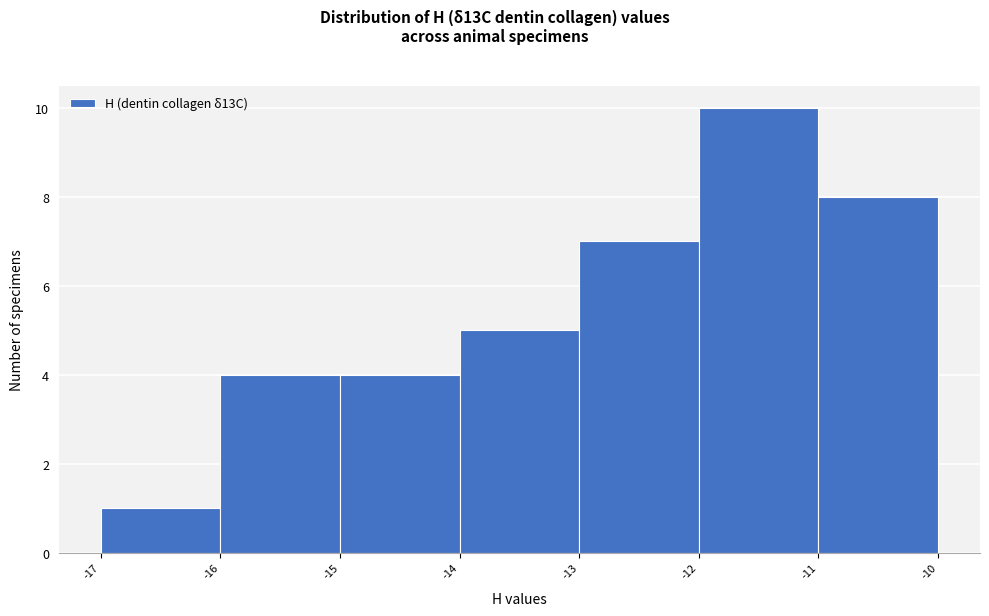

Reading left to right, list every bar in this chart as the range it spans on the x-axis followed by its height. The values are not printed on the chart, so give them approximately, as read against the axis.

-17 to -16: 1
-16 to -15: 4
-15 to -14: 4
-14 to -13: 5
-13 to -12: 7
-12 to -11: 10
-11 to -10: 8